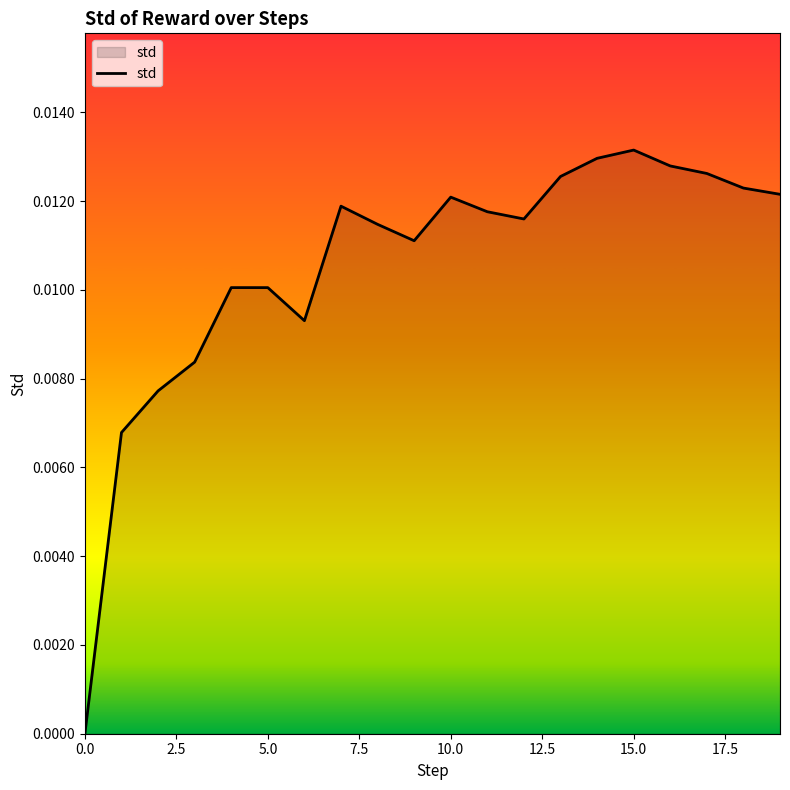

How many lines are shown in the chart?

1